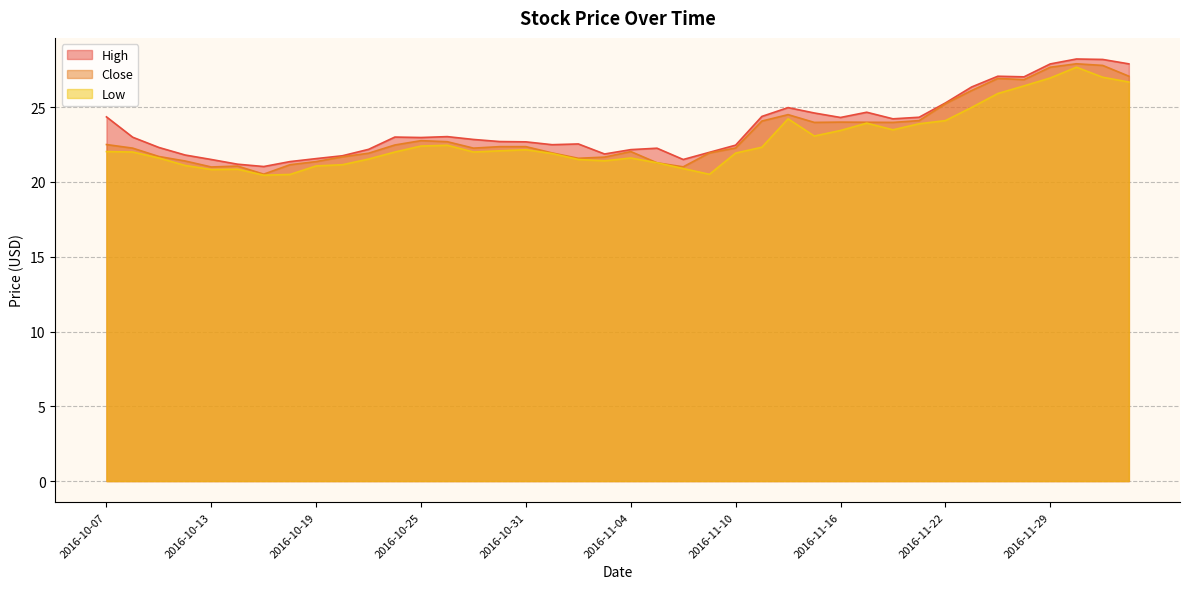

Between 2016-11-02 and 2016-11-07, which is larger?

2016-11-02